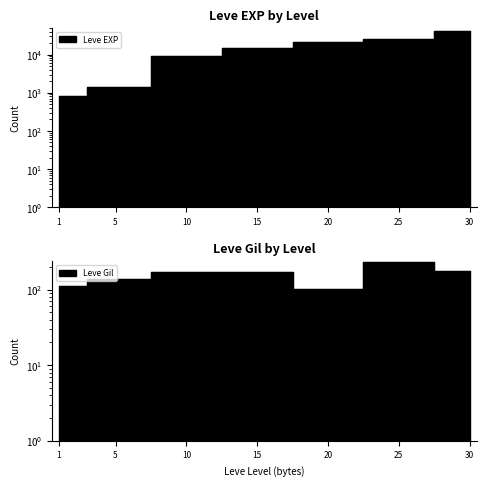

How many data points in Leve EXP are less than 14920?

3